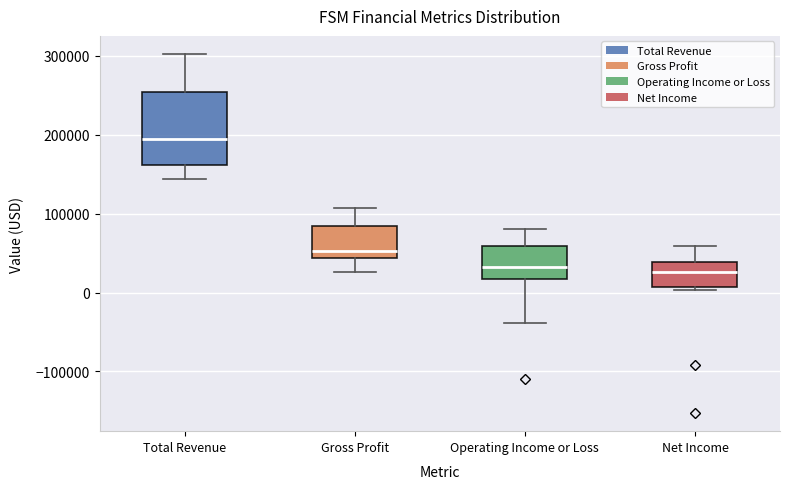

Reading left to right, transcribe this box plot: for each box, give where its median line is, the range the box spans, and where its two whiskers end, as read against the y-axis. The values are not printed on the chart, so give them approximately, as read against the axis.

Total Revenue: median 200000, box 160000 to 250000, whiskers 140000 to 300000
Gross Profit: median 50000, box 40000 to 80000, whiskers 30000 to 110000
Operating Income or Loss: median 30000, box 20000 to 60000, whiskers -40000 to 80000
Net Income: median 30000, box 10000 to 40000, whiskers 0 to 60000